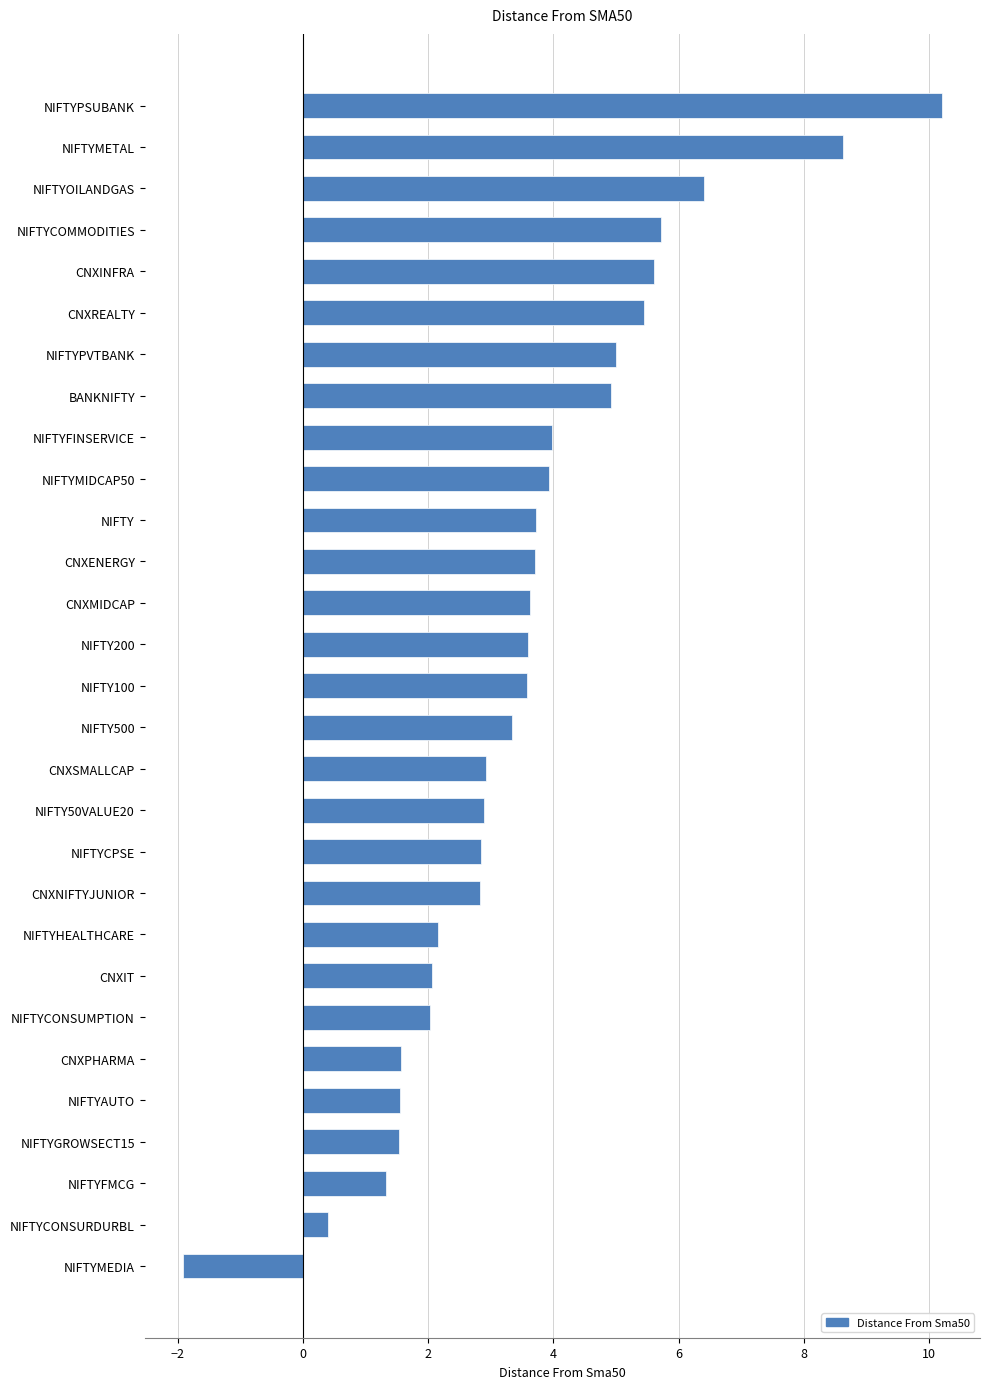

True or false: the data shows 0.6 at CNXPHARMA.

False